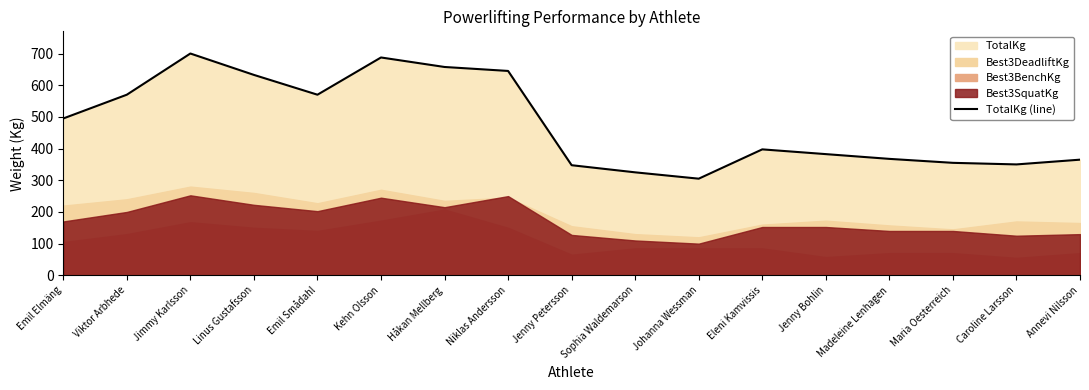

Rank the categories by value from lowest to highest.

Johanna Wessman, Sophia Waldemarson, Jenny Petersson, Caroline Larsson, Maria Oesterreich, Annevi Nilsson, Madeleine Lenhagen, Jenny Bohlin, Eleni Kamvissis, Emil Elmäng, Viktor Arbhede, Emil Smådahl, Linus Gustafsson, Niklas Andersson, Håkan Mellberg, Kehn Olsson, Jimmy Karlsson